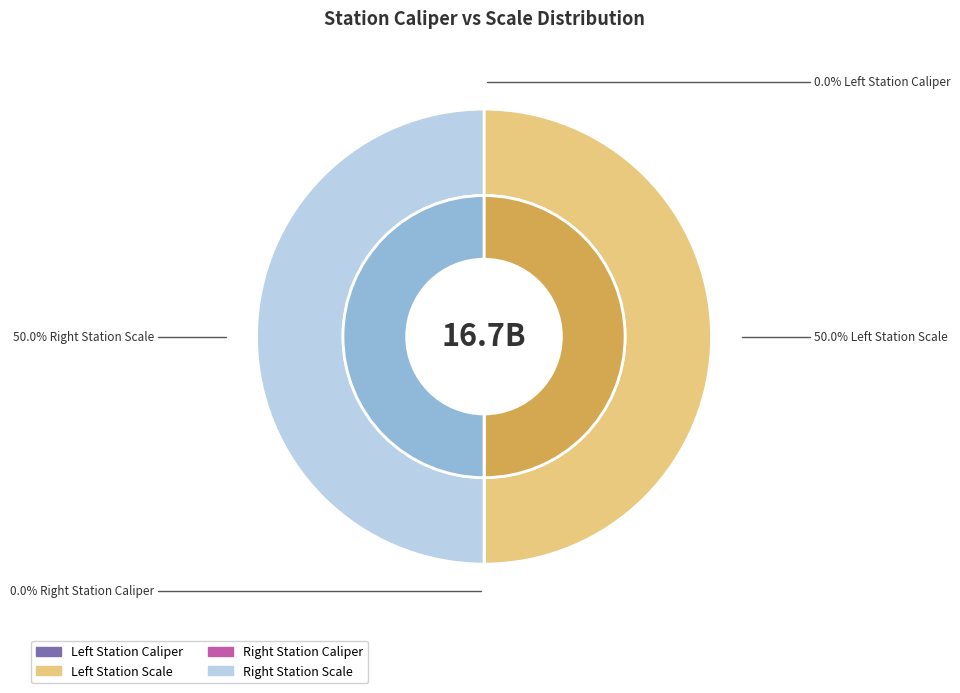

Which category has the smallest portion of the pie?

Left Station Caliper